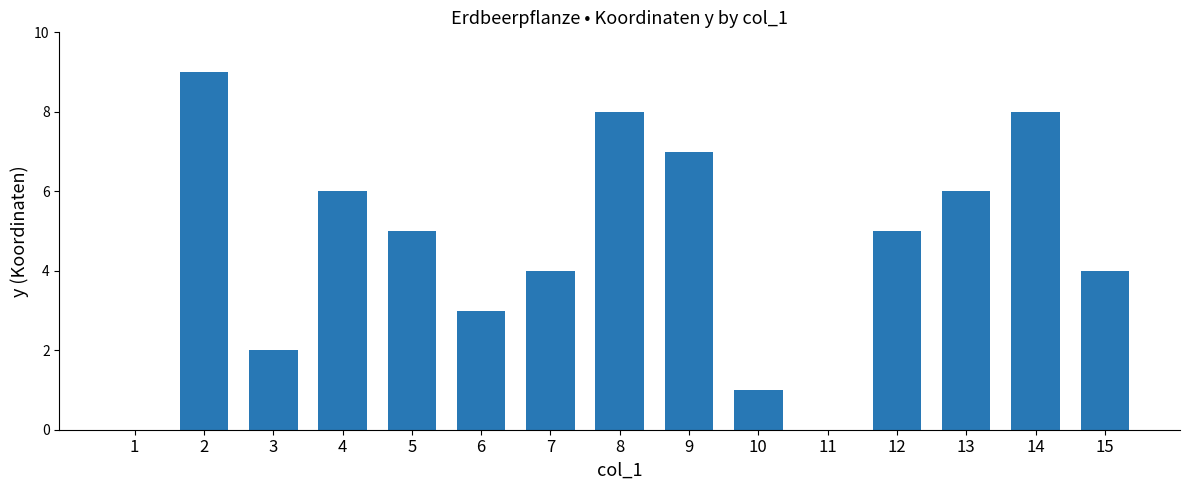

What is the greatest value displayed?

9